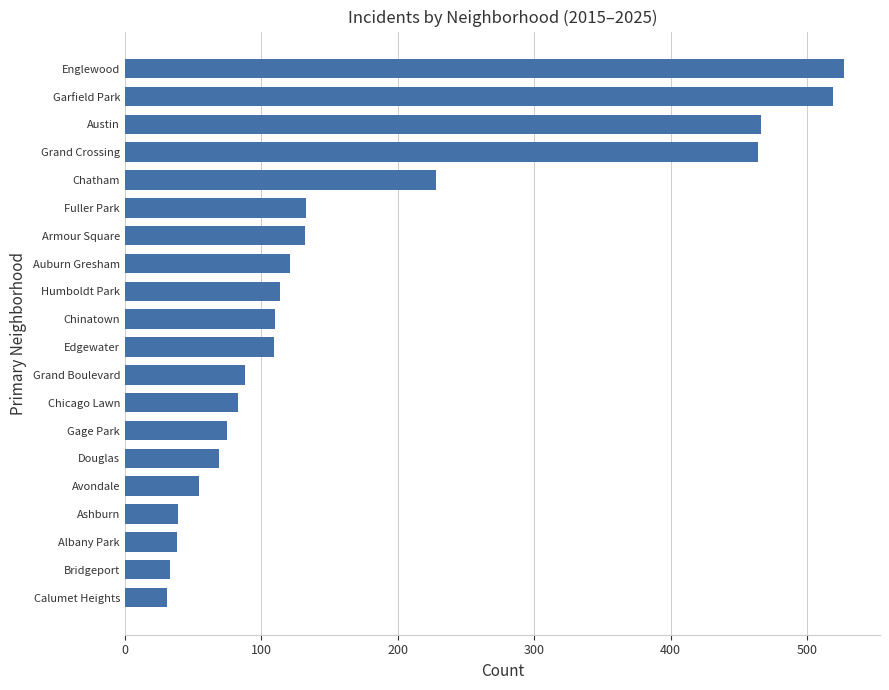

Approximately how many times larger is the value at Edgewater compared to Armour Square?

0.8